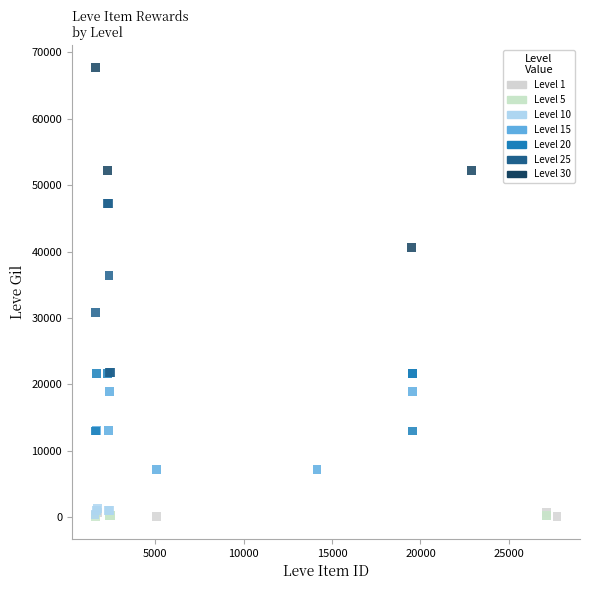

Which series contains the highest Y value?

Level 30